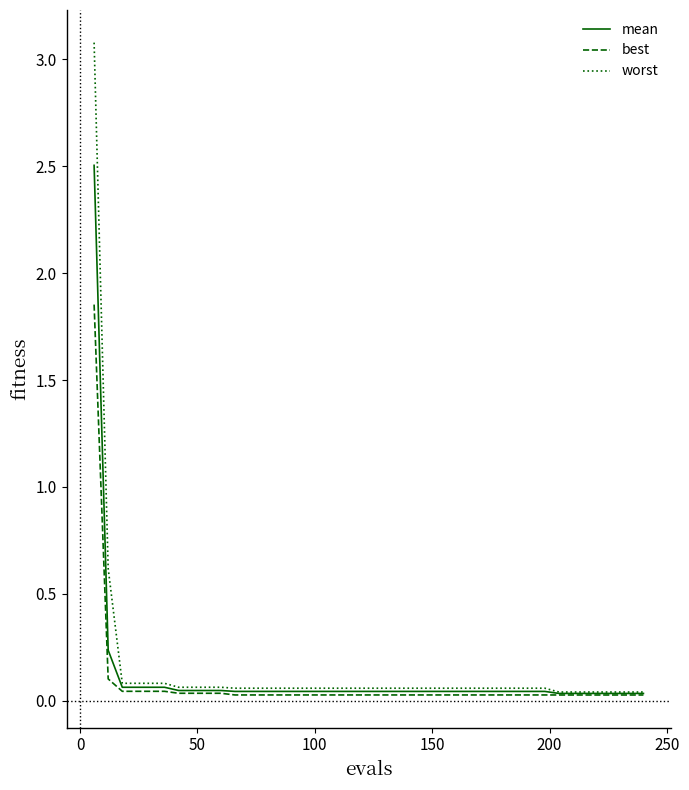

Which series has the largest range (max minus min)?

worst